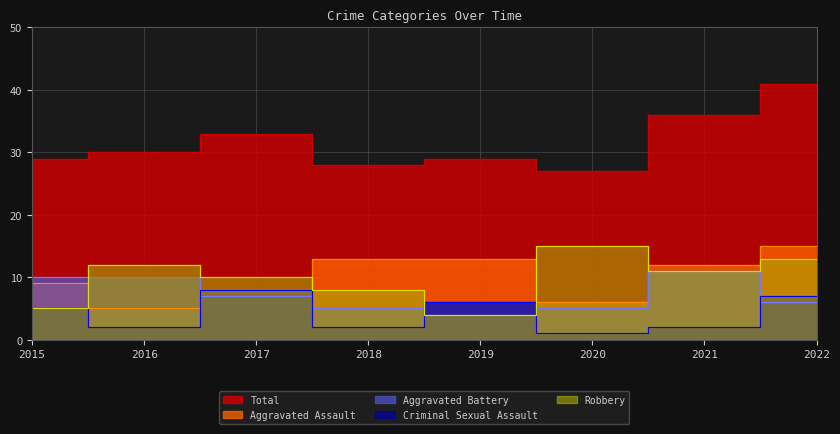

Read the Aggravated Assault value at 2018, to the nearest 10.

10